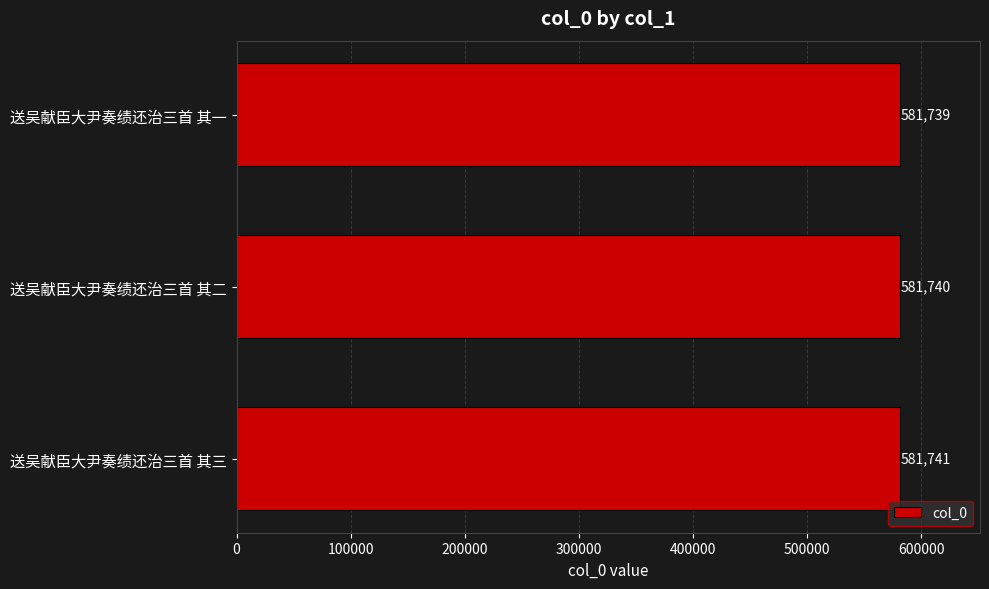

What is the difference between the maximum and second lowest values?

1